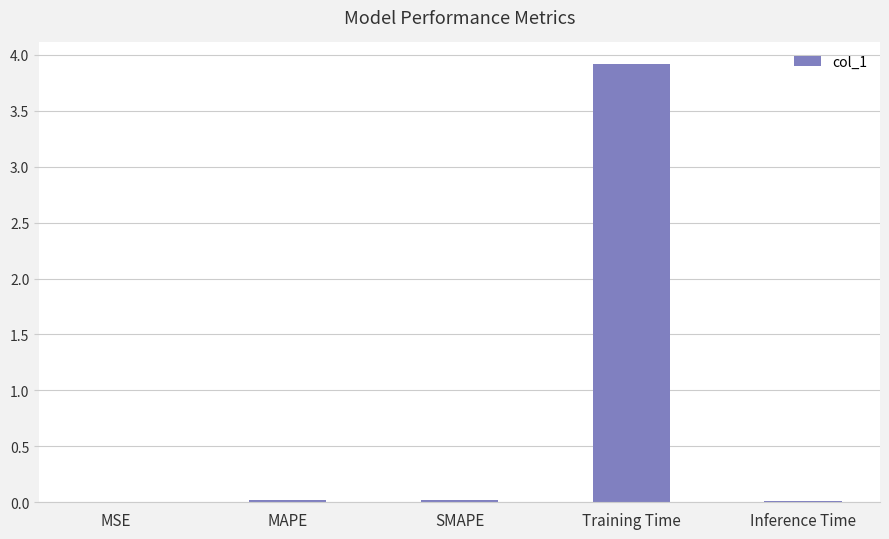

Is it true that the value at Training Time is 3.9?

True